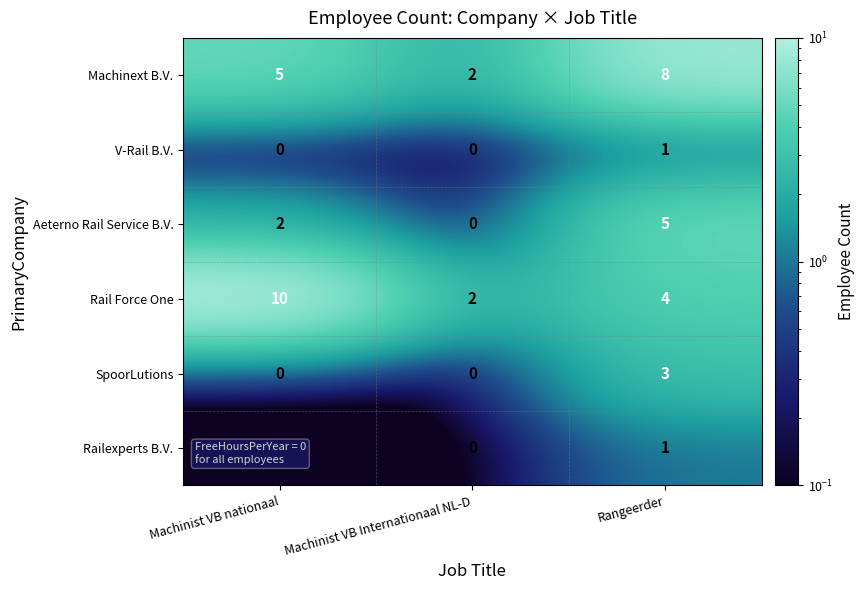

What is the highest value of the Aeterno Rail Service B.V. series?

5